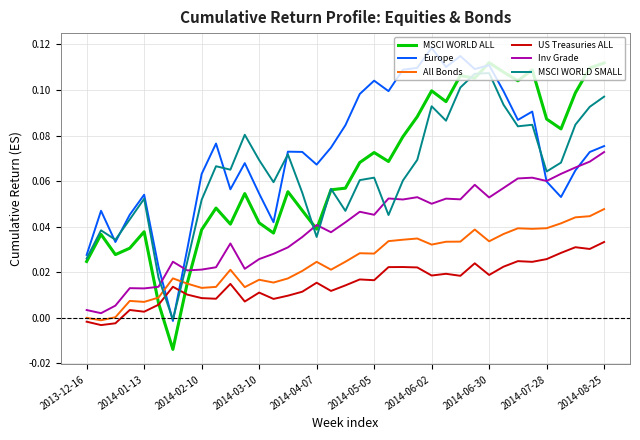

True or false: All Bonds and Inv Grade intersect in this chart.

False